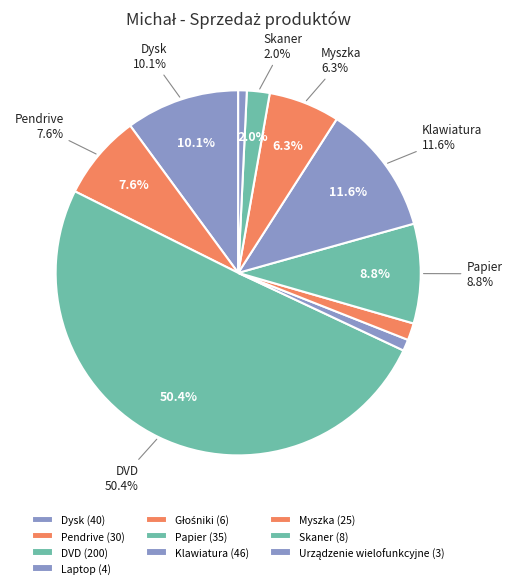

To the nearest percent, what is the average slice percentage?

10%